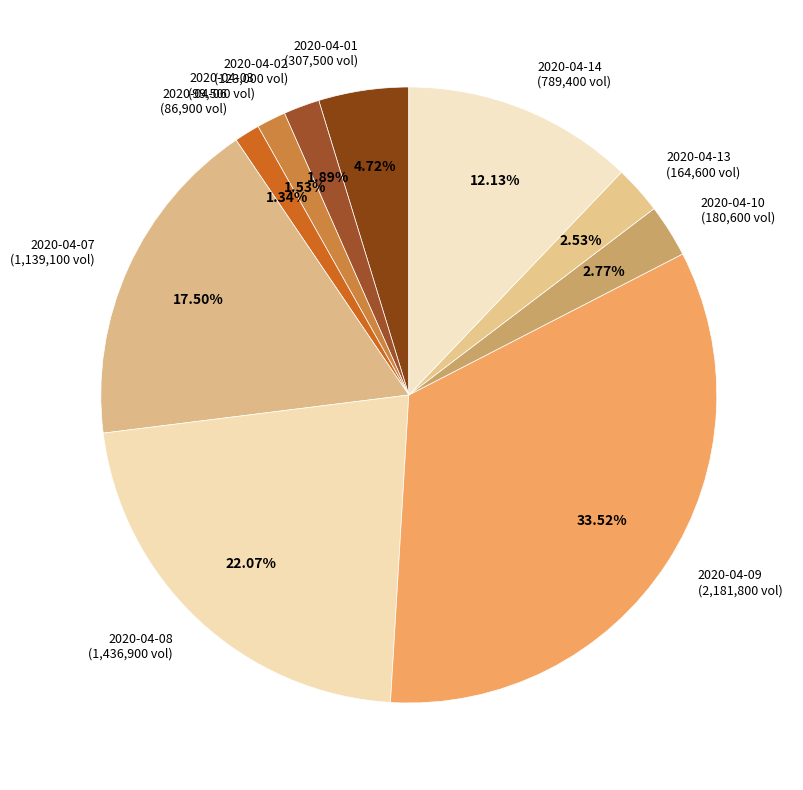

What percentage is NOT represented by 2020-04-07?

82.5%